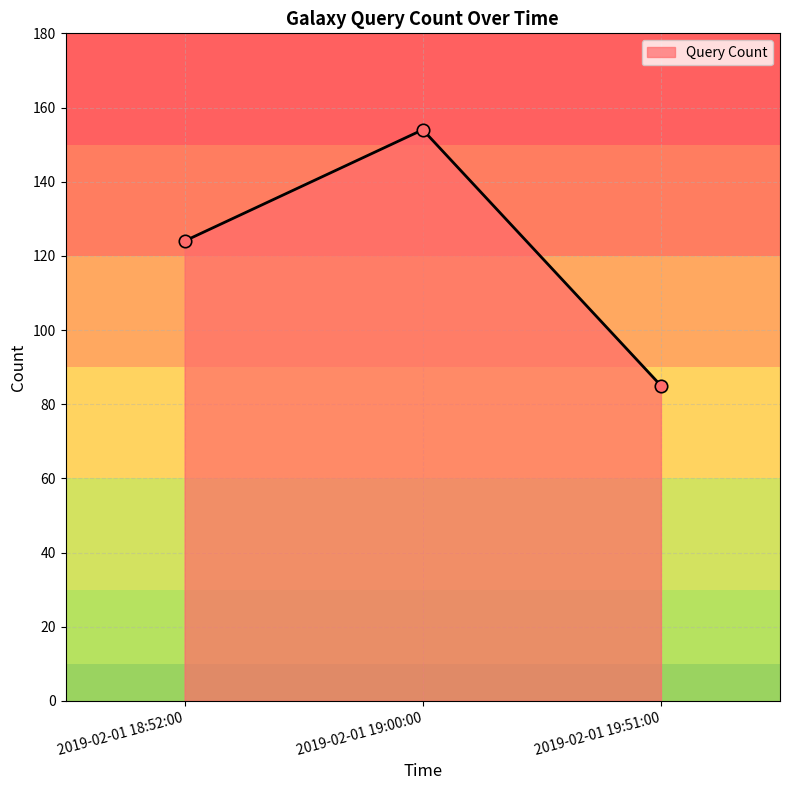

Between 2019-02-01 19:51:00 and 2019-02-01 18:52:00, which is larger?

2019-02-01 18:52:00